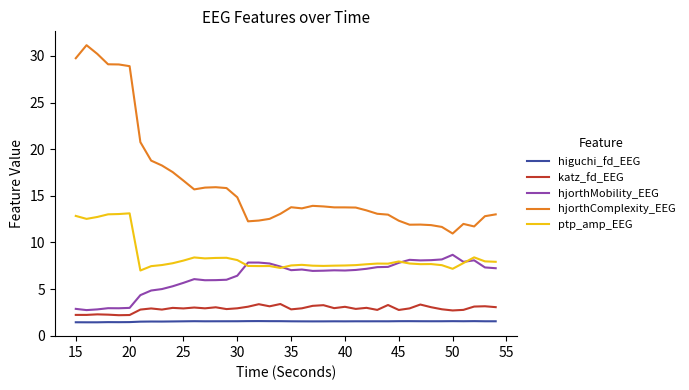

Which series has the largest total across all categories?

hjorthComplexity_EEG